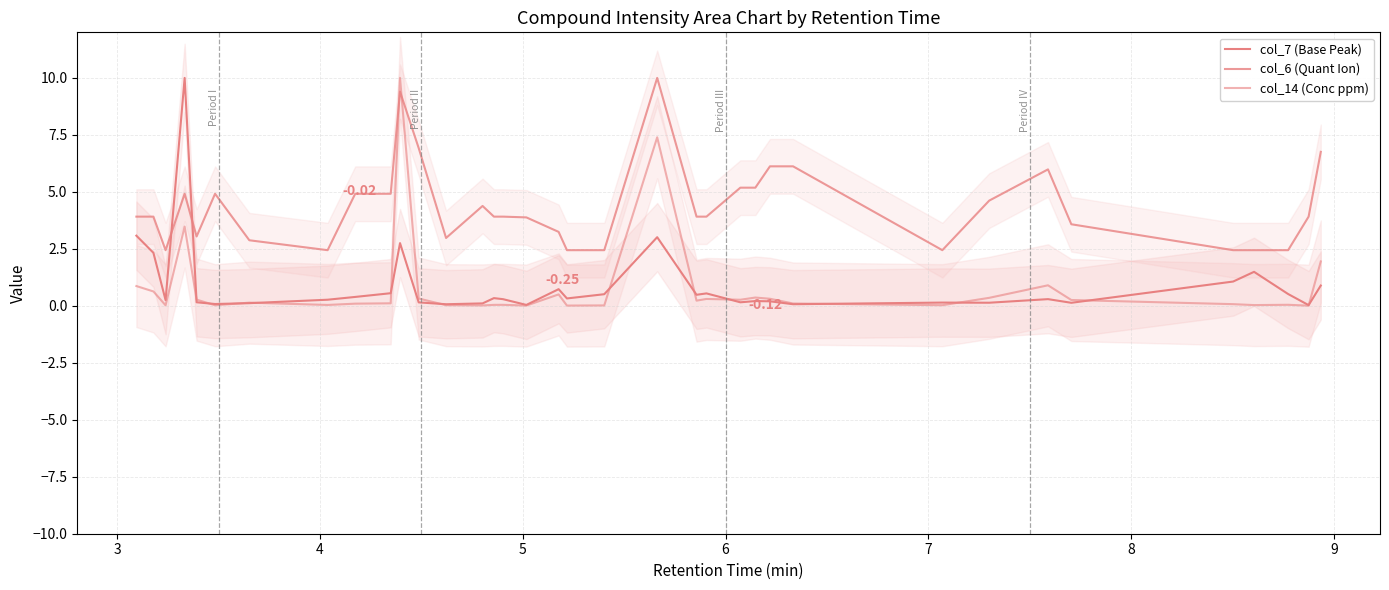

What is the value of the col_14 (Conc ppm) point at the 24th from the left?

0.3